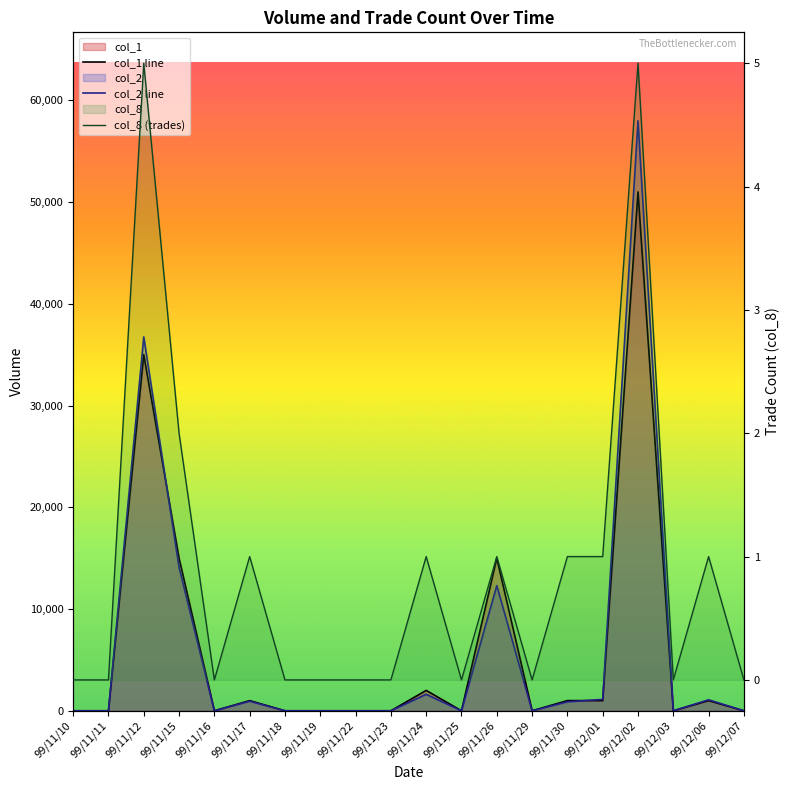

What is the highest value of the col_8 (trades) series?

5